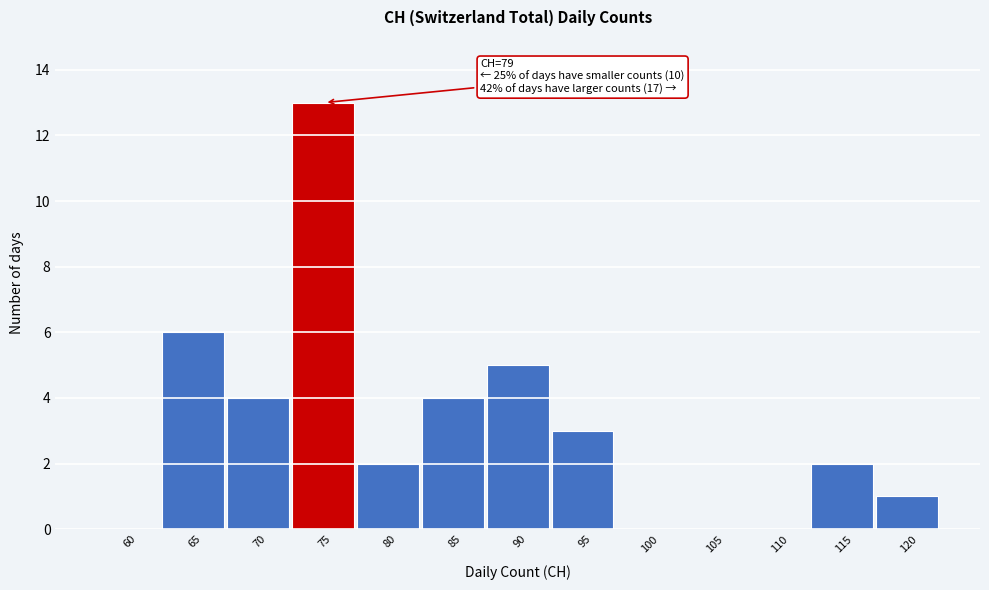

Reading left to right, transcribe all the data shown in this chart.

60=0	65=6	70=4	75=13	80=2	85=4	90=5	95=3	100=0	105=0	110=0	115=2	120=1